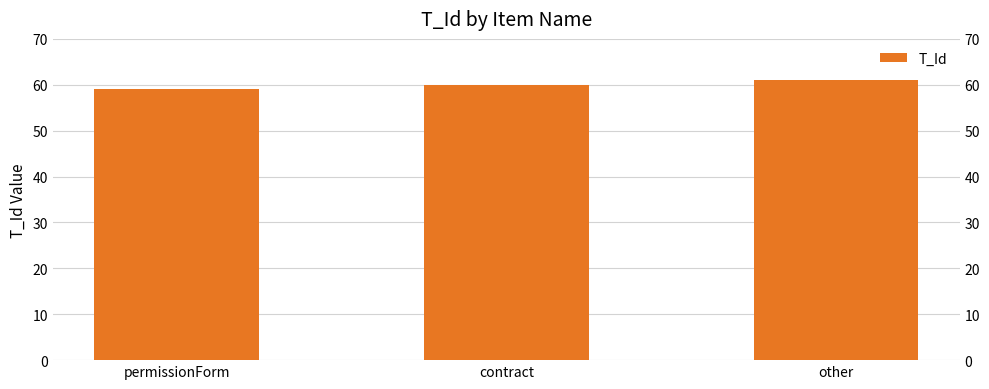

What is the difference between the second highest and minimum values?

1